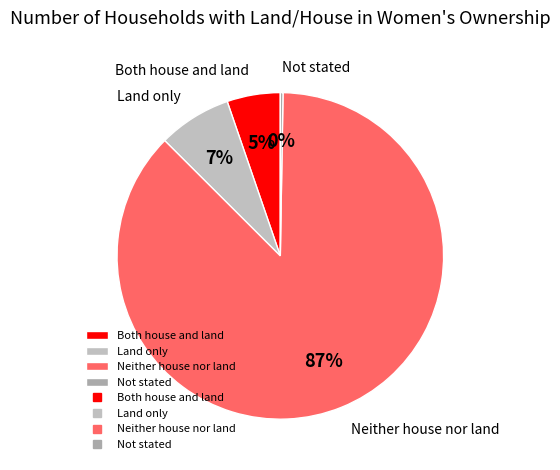

Which slice is the largest?

Neither house nor land